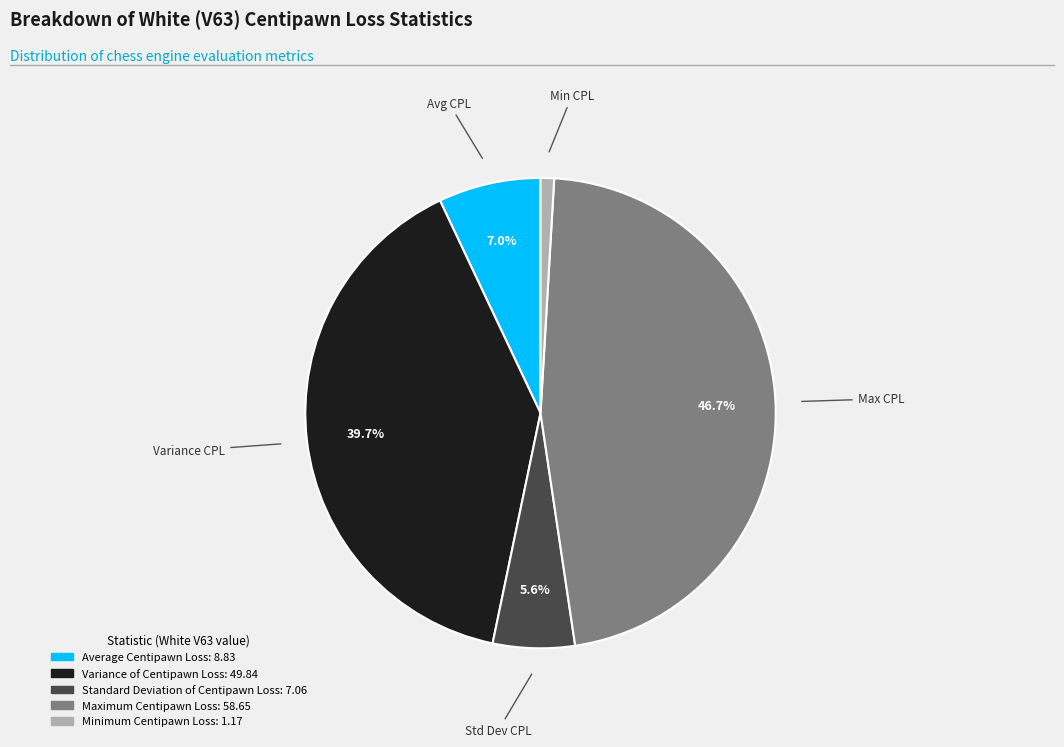

Is there any slice that represents more than half of the pie?

No